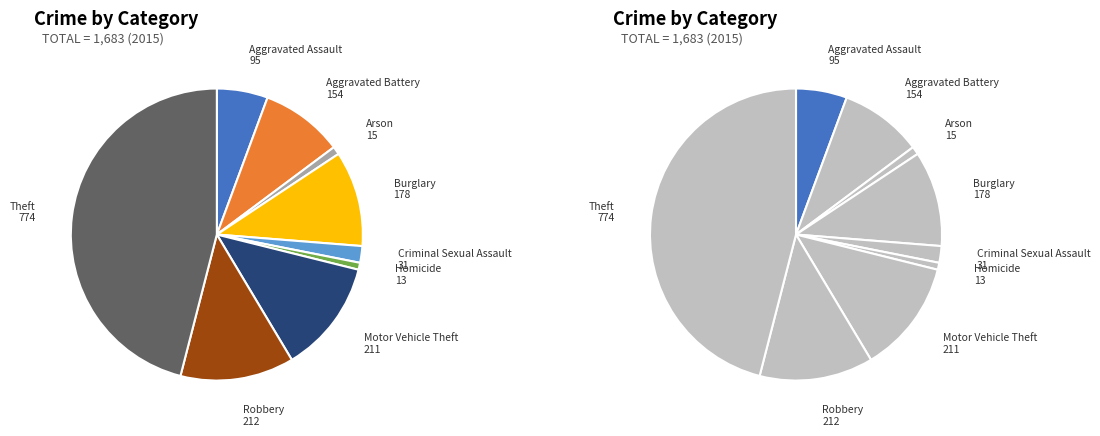

Count the number of slices in the pie.

9